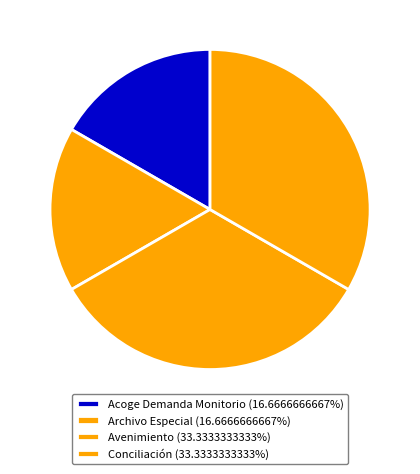

Approximately how many times larger is the value at Conciliación compared to Avenimiento?

1.0